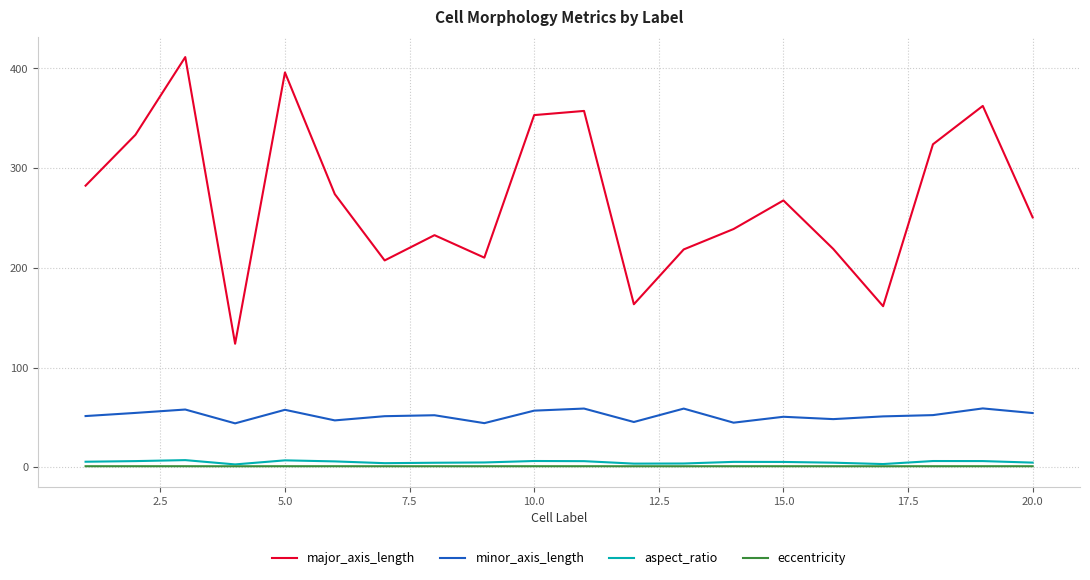

True or false: major_axis_length and eccentricity cross at least once.

False